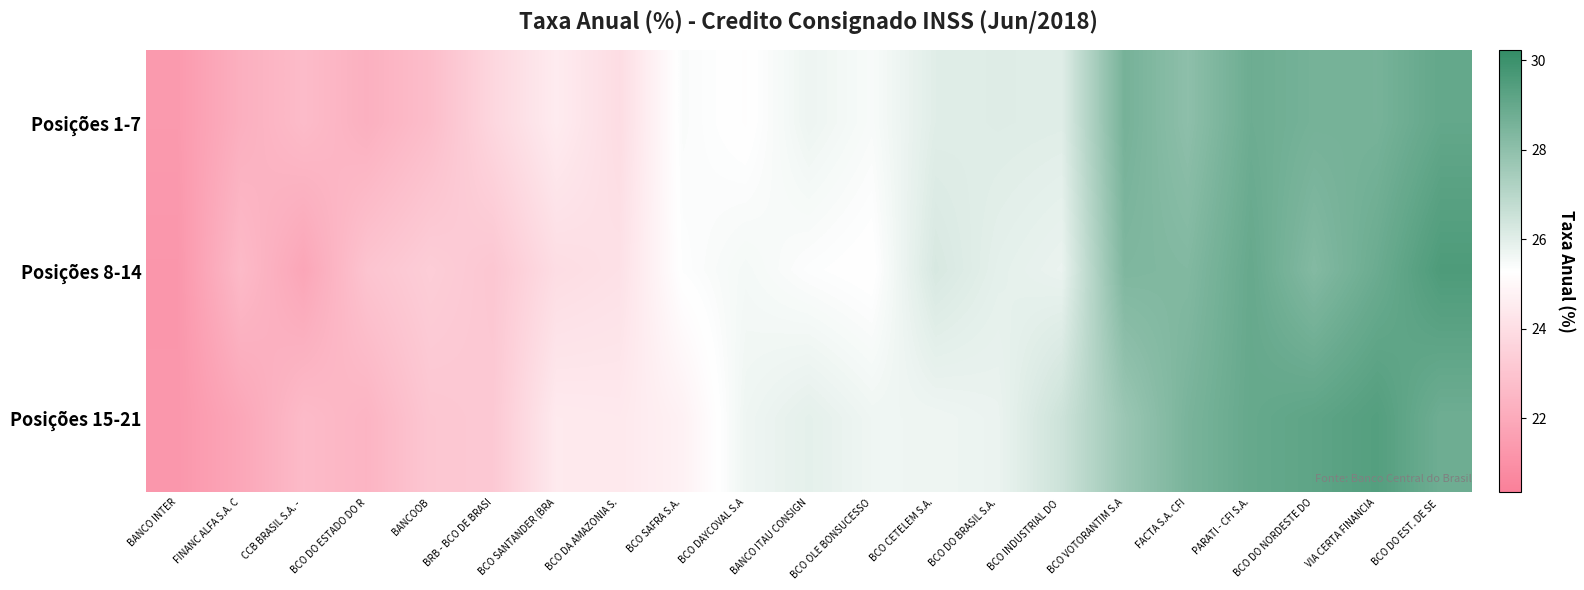

Reading left to right, extract all data points from this chart.

row_0: BANCO INTER=21.4	FINANC ALFA S.A. C=22.2	CCB BRASIL S.A. - =22.7	BCO DO ESTADO DO R=22.3	BANCOOB=22.8	BRB - BCO DE BRASI=23.7	BCO SANTANDER (BRA=24.5	BCO DA AMAZONIA S.=24.0	BCO SAFRA S.A.=25.4	BCO DAYCOVAL S.A=25.2	BANCO ITAU CONSIGN=25.7	BCO OLE BONSUCESSO=25.5	BCO CETELEM S.A.=26.0	BCO DO BRASIL S.A.=26.1	BCO INDUSTRIAL DO =26.0	BCO VOTORANTIM S.A=28.6	FACTA S.A. CFI=28.0	PARATI - CFI S.A.=28.8	BCO DO NORDESTE DO=28.6	VIA CERTA FINANCIA=28.6	BCO DO EST. DE SE =29.0
row_1: BANCO INTER=21.3	FINANC ALFA S.A. C=22.6	CCB BRASIL S.A. - =21.9	BCO DO ESTADO DO R=23.0	BANCOOB=23.4	BRB - BCO DE BRASI=23.1	BCO SANTANDER (BRA=24.0	BCO DA AMAZONIA S.=24.1	BCO SAFRA S.A.=25.3	BCO DAYCOVAL S.A=25.5	BANCO ITAU CONSIGN=25.3	BCO OLE BONSUCESSO=25.2	BCO CETELEM S.A.=26.2	BCO DO BRASIL S.A.=25.9	BCO INDUSTRIAL DO =25.8	BCO VOTORANTIM S.A=28.4	FACTA S.A. CFI=28.3	PARATI - CFI S.A.=29.0	BCO DO NORDESTE DO=28.3	VIA CERTA FINANCIA=28.8	BCO DO EST. DE SE =29.6
row_2: BANCO INTER=21.3	FINANC ALFA S.A. C=21.9	CCB BRASIL S.A. - =22.7	BCO DO ESTADO DO R=22.4	BANCOOB=23.1	BRB - BCO DE BRASI=23.2	BCO SANTANDER (BRA=24.5	BCO DA AMAZONIA S.=24.4	BCO SAFRA S.A.=24.8	BCO DAYCOVAL S.A=25.7	BANCO ITAU CONSIGN=25.9	BCO OLE BONSUCESSO=25.7	BCO CETELEM S.A.=25.7	BCO DO BRASIL S.A.=25.8	BCO INDUSTRIAL DO =26.5	BCO VOTORANTIM S.A=27.7	FACTA S.A. CFI=28.5	PARATI - CFI S.A.=29.0	BCO DO NORDESTE DO=29.2	VIA CERTA FINANCIA=29.4	BCO DO EST. DE SE =28.8